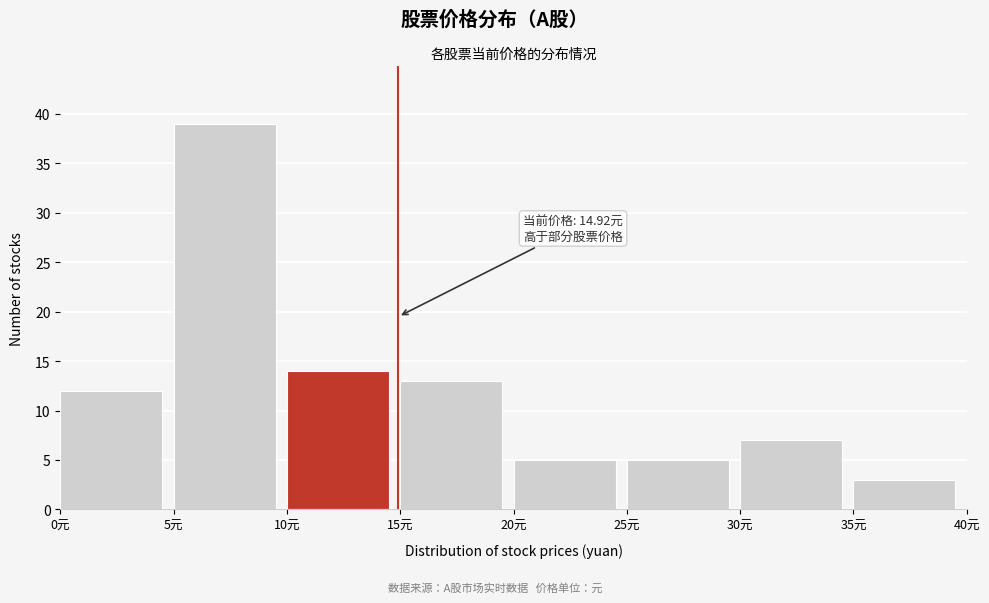

Which range on the x-axis has the tallest bar?

5 to 10